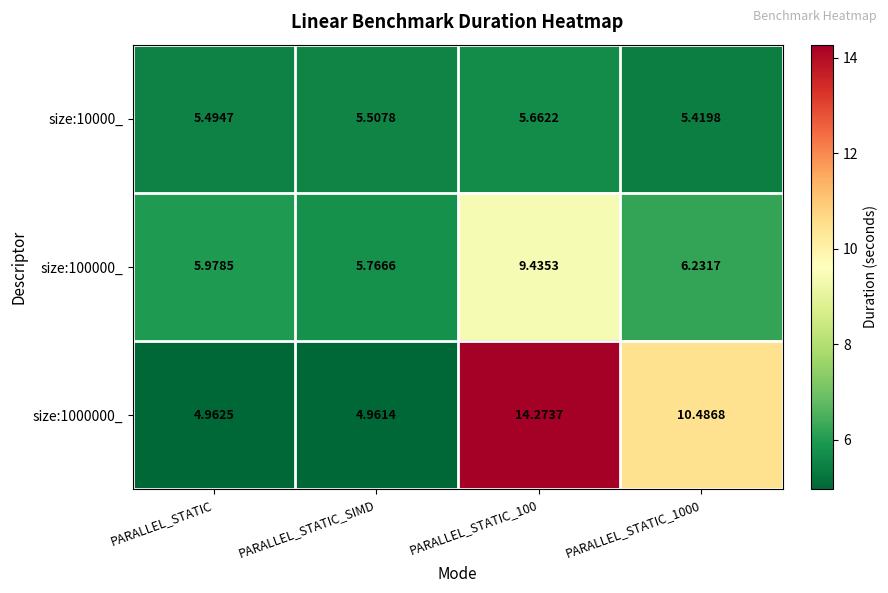

Is the value of size:100000_ at PARALLEL_STATIC greater than the value of size:10000_ at PARALLEL_STATIC_SIMD?

Yes